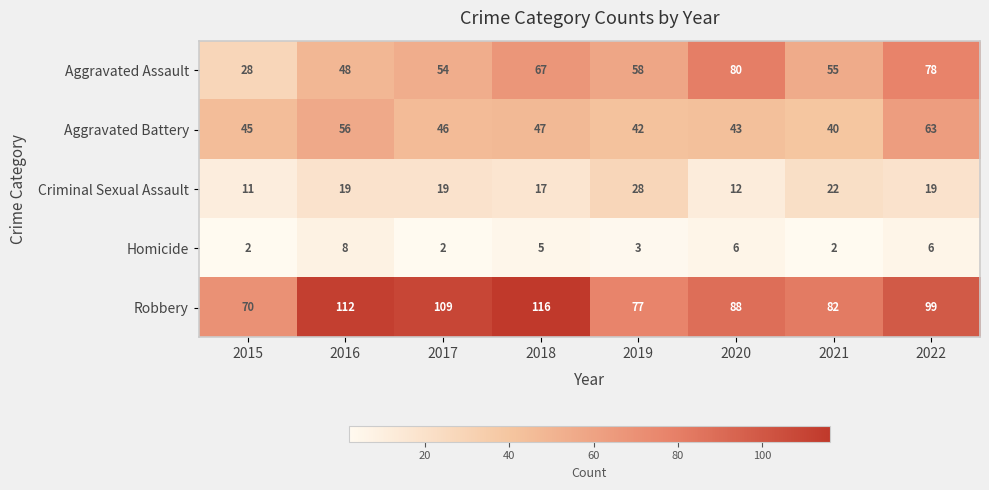

What is the spread (max minus min) of values at 2016?

104